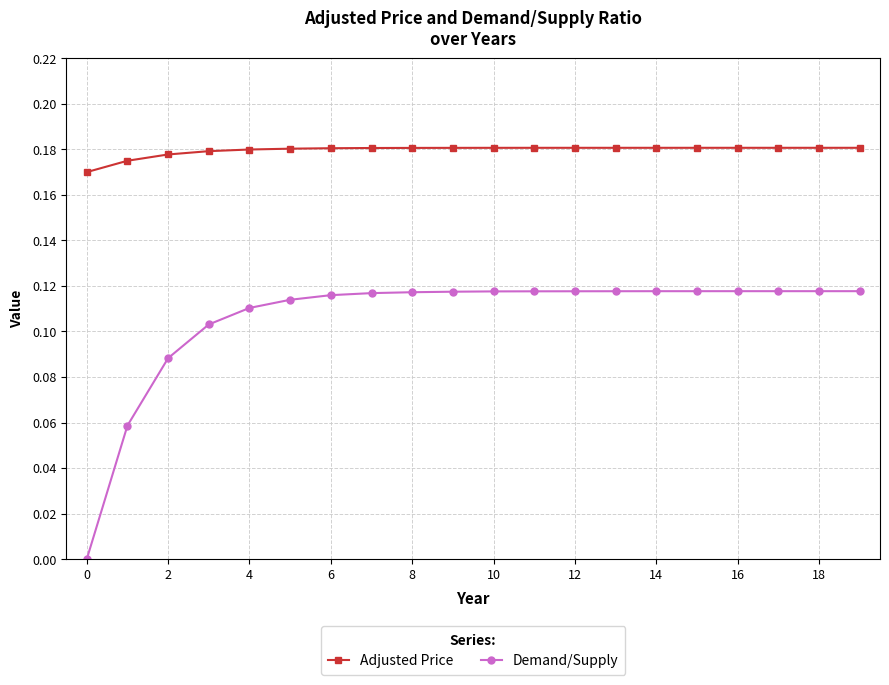

True or false: Adjusted Price and Demand/Supply intersect in this chart.

False